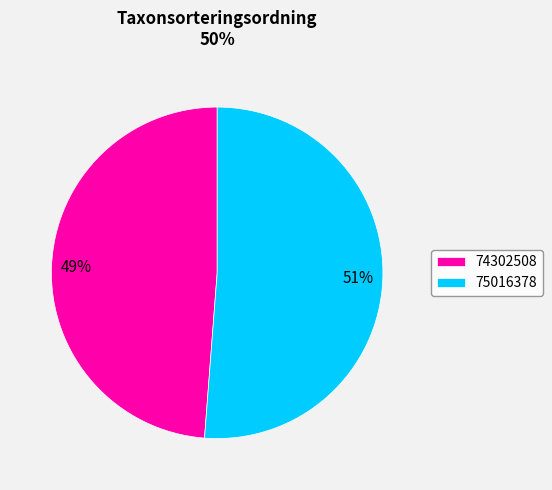

Which has a higher value, 74302508 or 75016378?

75016378